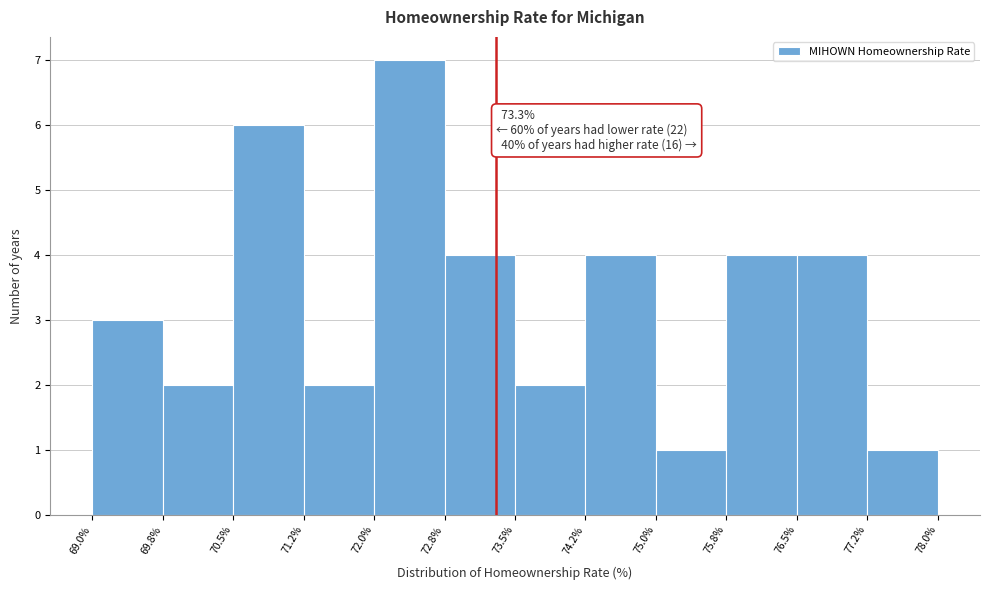

Over which range of the x-axis is the bar tallest?

72.0% to 72.8%